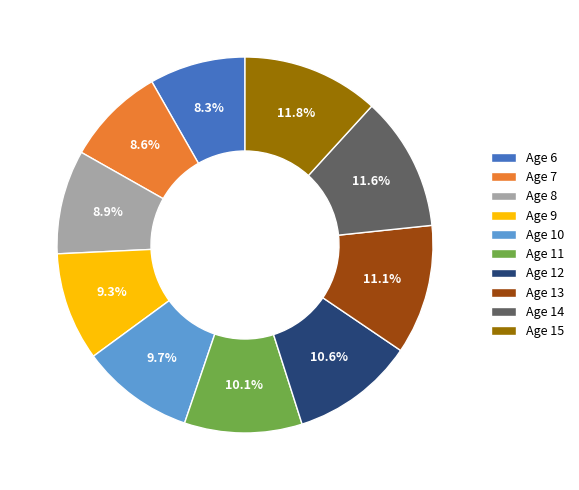

What is the ratio of the value at Age 8 to the value at Age 15?

0.8